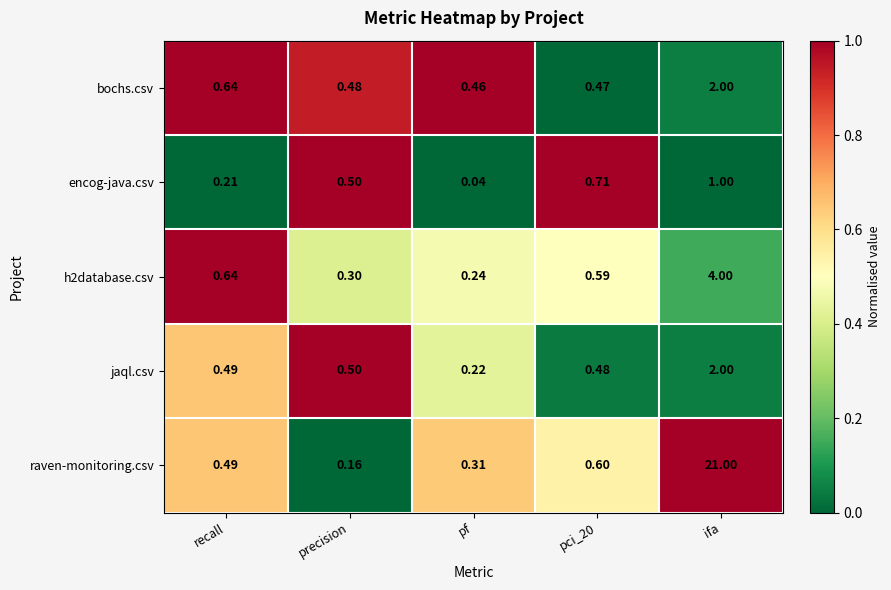

Which category has the highest value in the bochs.csv series?

ifa